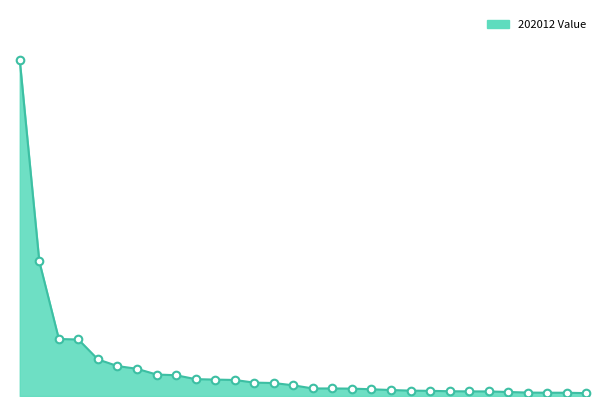

Does the chart have visible grid lines?

No